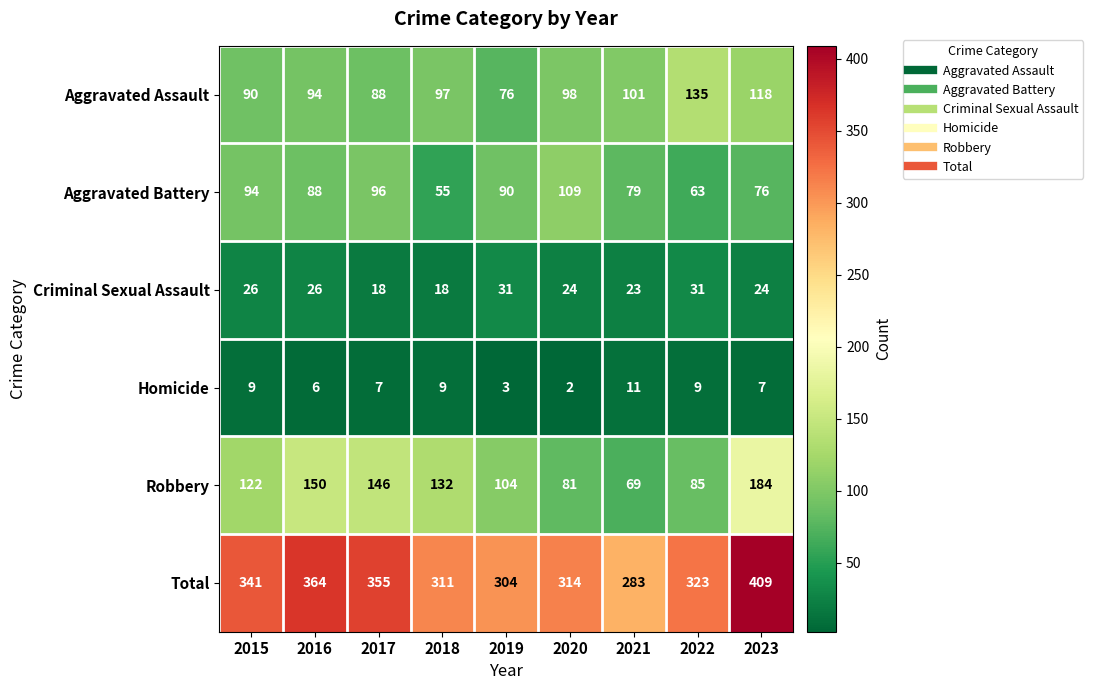

What is the minimum value shown in the chart?

2